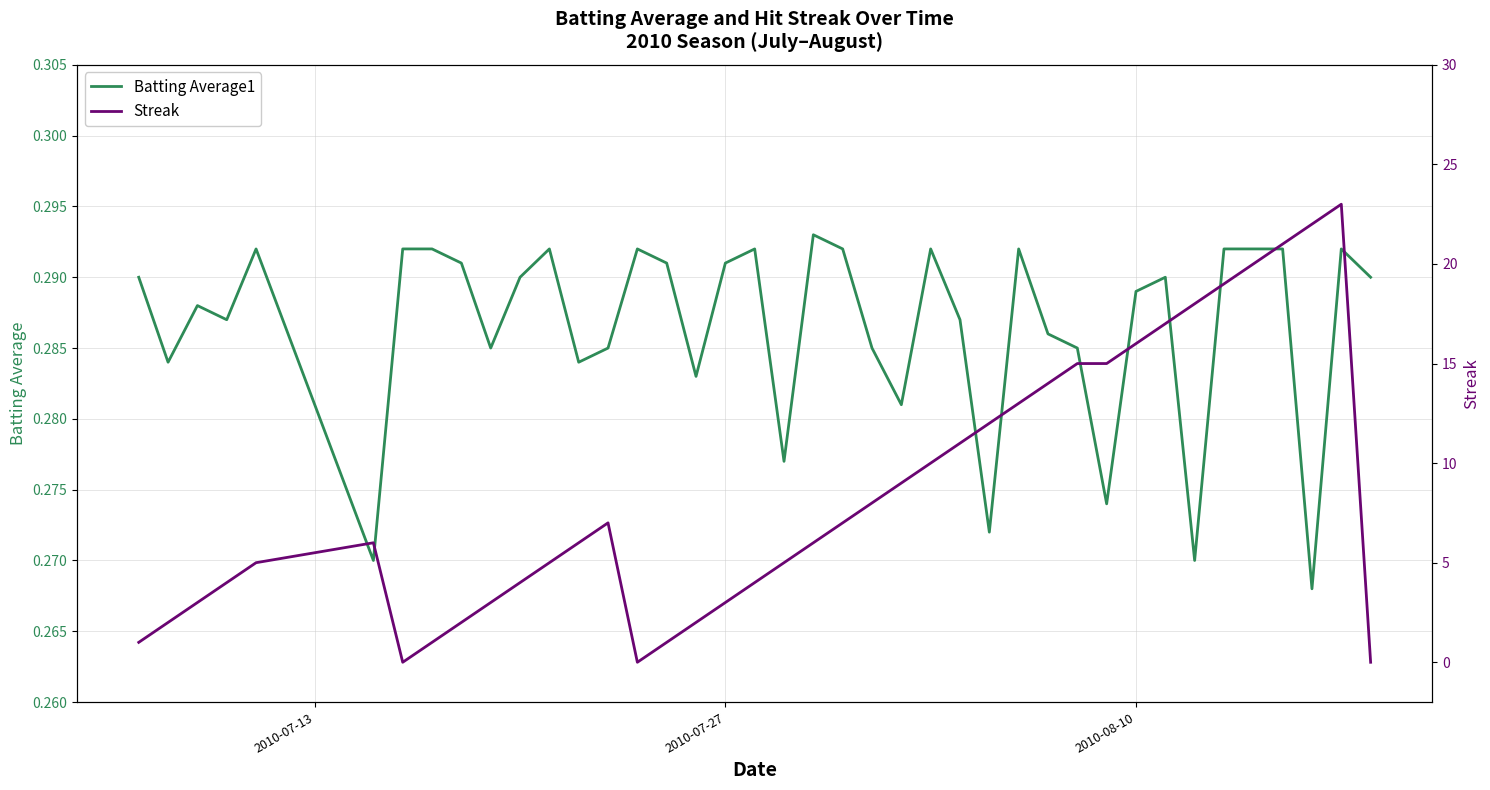

Reading left to right, transcribe all the data shown in this chart.

Batting Average1: 0.3	0.3	0.3	0.3	0.3	0.3	0.3	0.3	0.3	0.3	0.3	0.3	0.3	0.3	0.3	0.3	0.3	0.3	0.3	0.3	0.3	0.3	0.3	0.3	0.3	0.3	0.3	0.3	0.3	0.3	0.3	0.3	0.3	0.3	0.3	0.3	0.3	0.3	0.3	0.3
Streak: 1.0	2.0	3.0	4.0	5.0	6.0	0.0	1.0	2.0	3.0	4.0	5.0	6.0	7.0	0.0	1.0	2.0	3.0	4.0	5.0	6.0	7.0	8.0	9.0	10.0	11.0	12.0	13.0	14.0	15.0	15.0	16.0	17.0	18.0	19.0	20.0	21.0	22.0	23.0	0.0